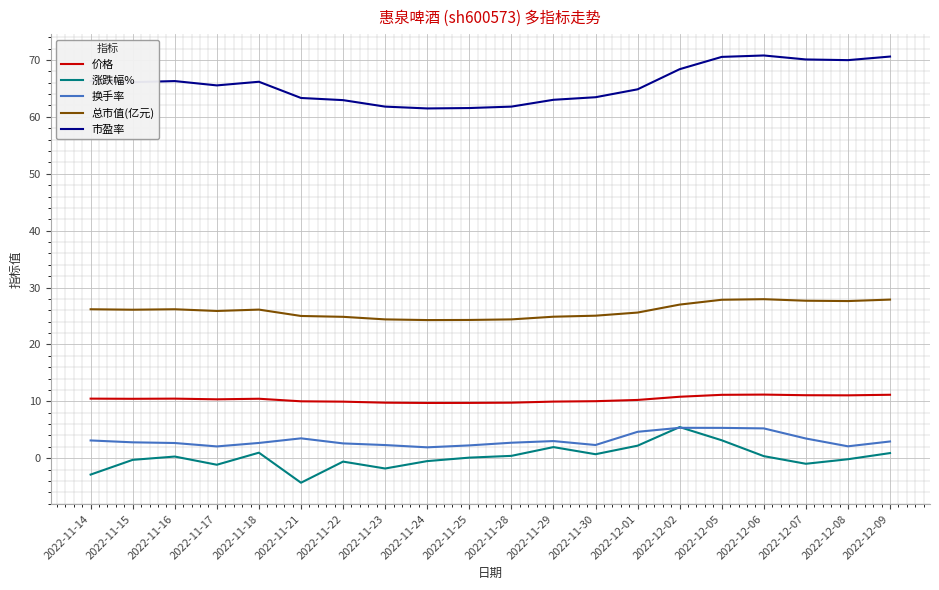

The value of 涨跌幅% at 2022-11-30 is 0.7. True or false?

True